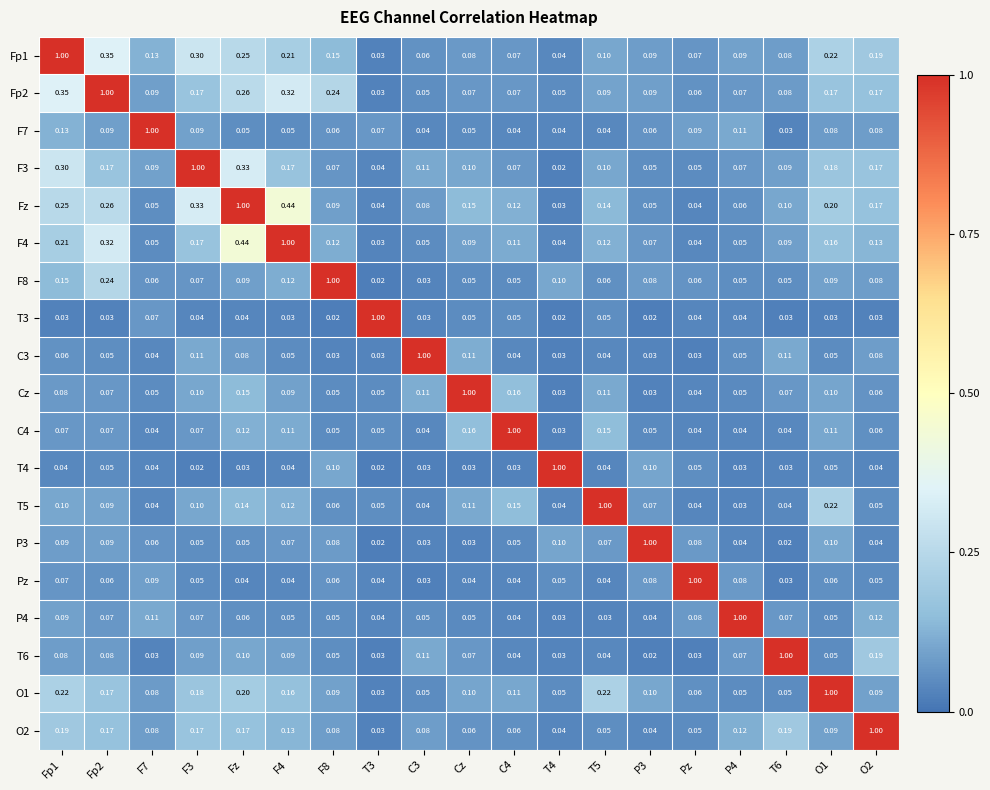

At which category is the sum across all series the highest?

Fz